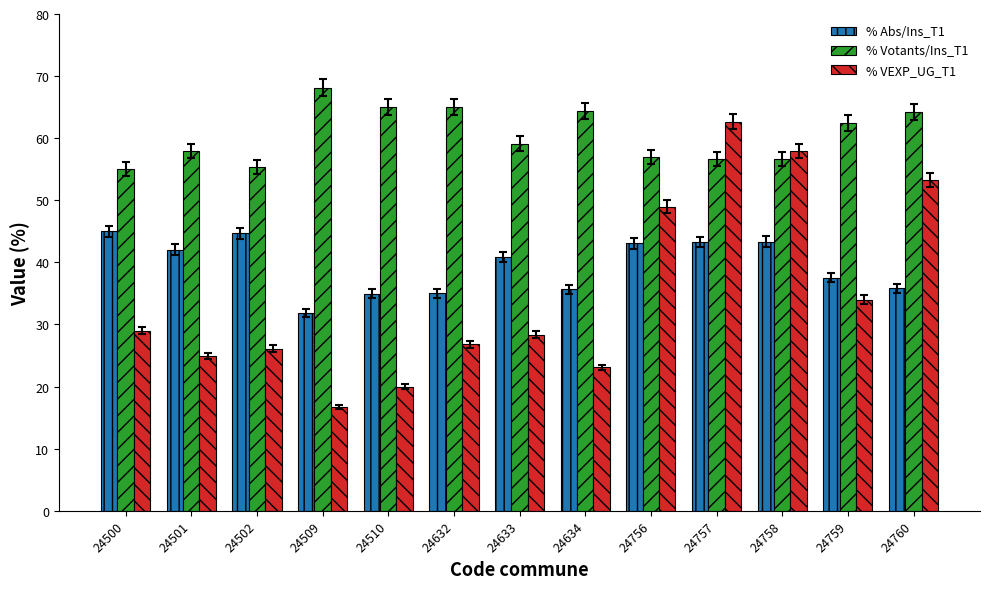

How many data points in % VEXP_UG_T1 are less than 28?

6